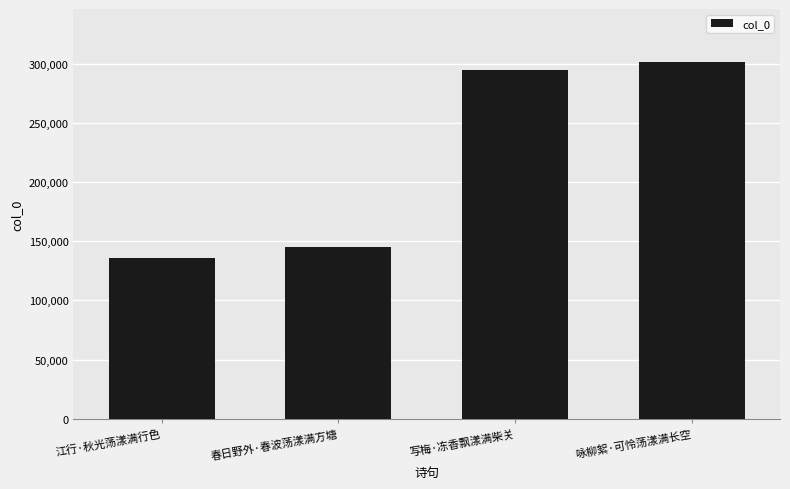

What is the change in value from 江行·秋光荡漾满行色 to 写梅·冻香飘漾满柴关?

+159010